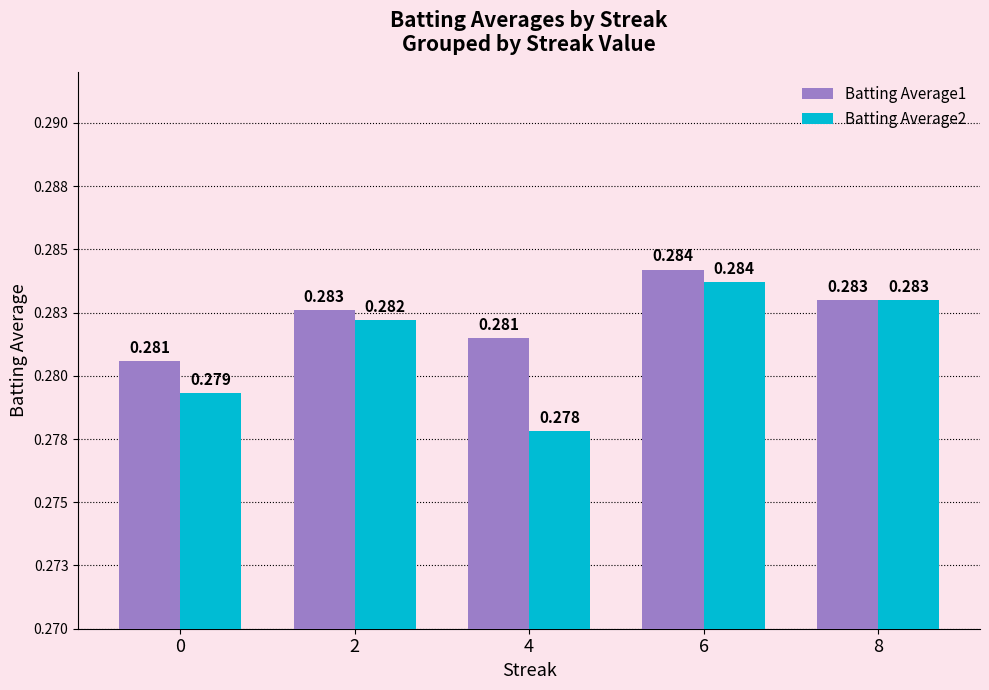

List the labels in order of Batting Average1 value, smallest first.

0, 4, 2, 8, 6